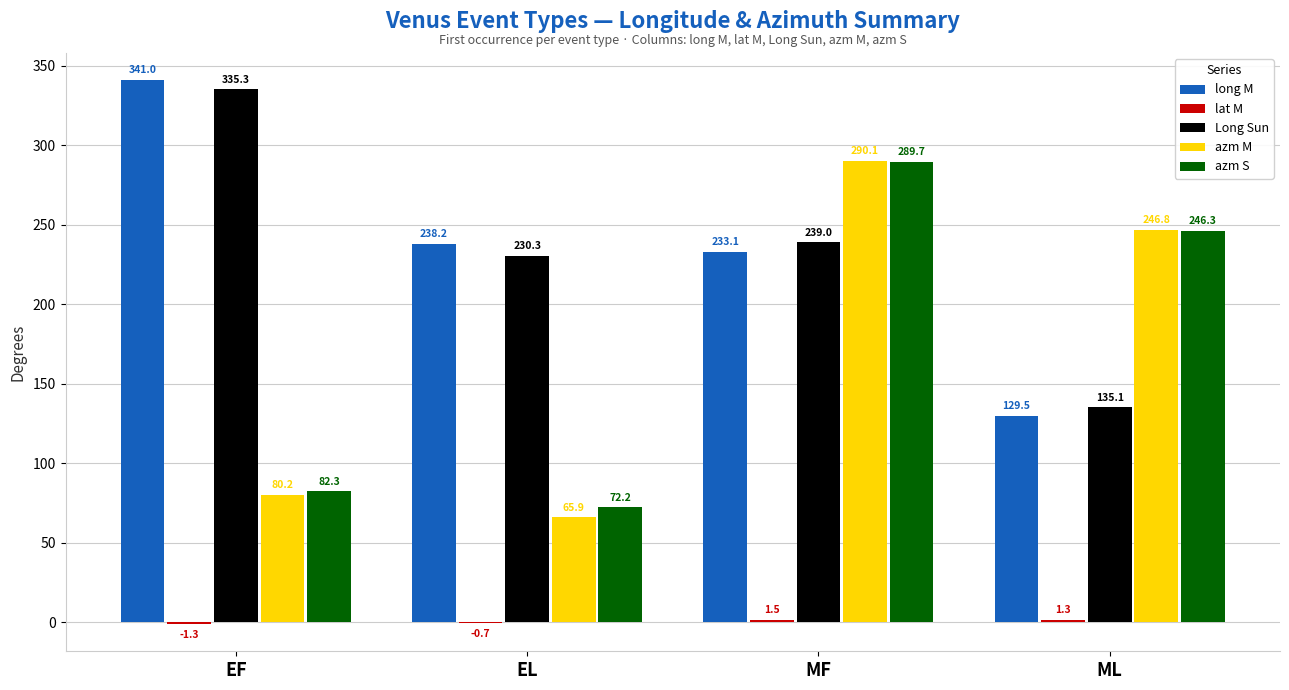

Where does the long M series first go above 238?

EF